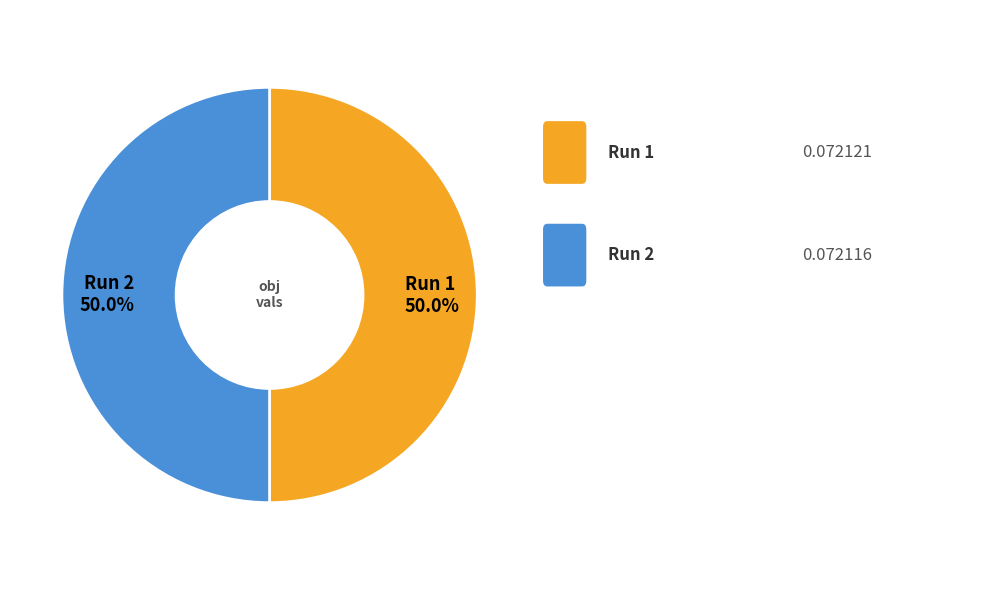

Combined, what portion of the pie is Run 2 50.0% and Run 1 50.0%?

100.0%